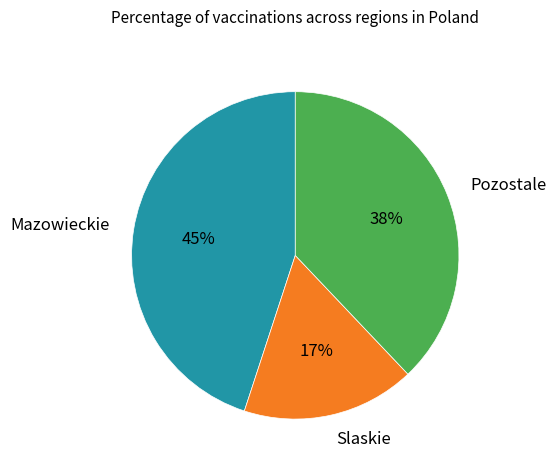

To the nearest percent, what is the difference between the largest and smallest slice percentages?

28%